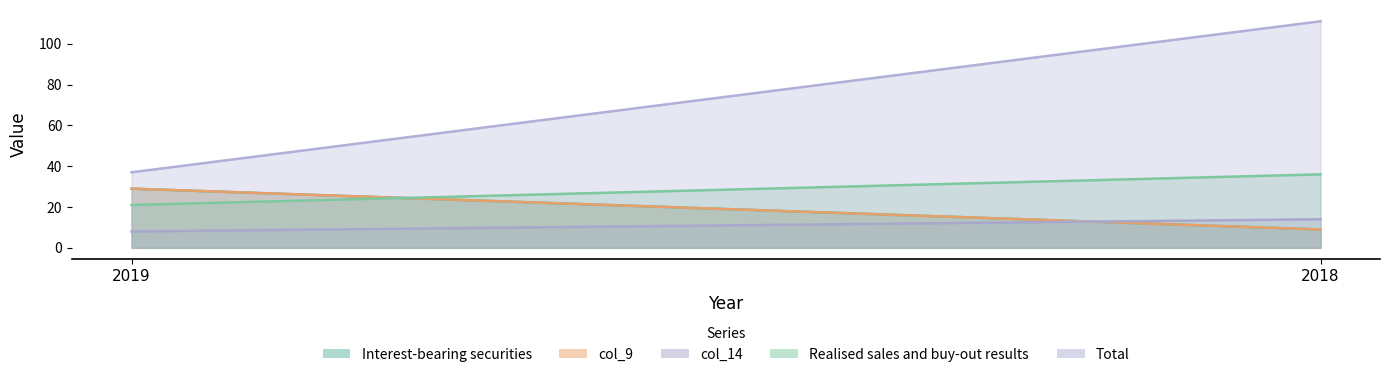

What is the sum of all col_14 values?

22